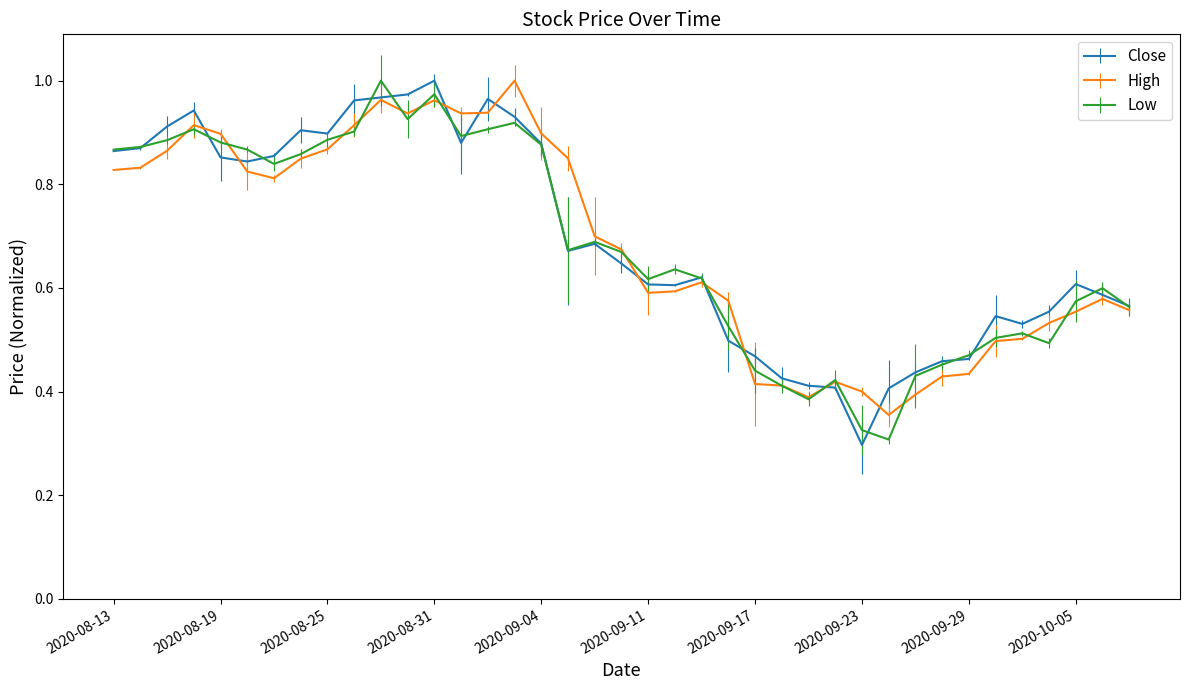

At which category is the sum across all series the highest?

2020-08-31